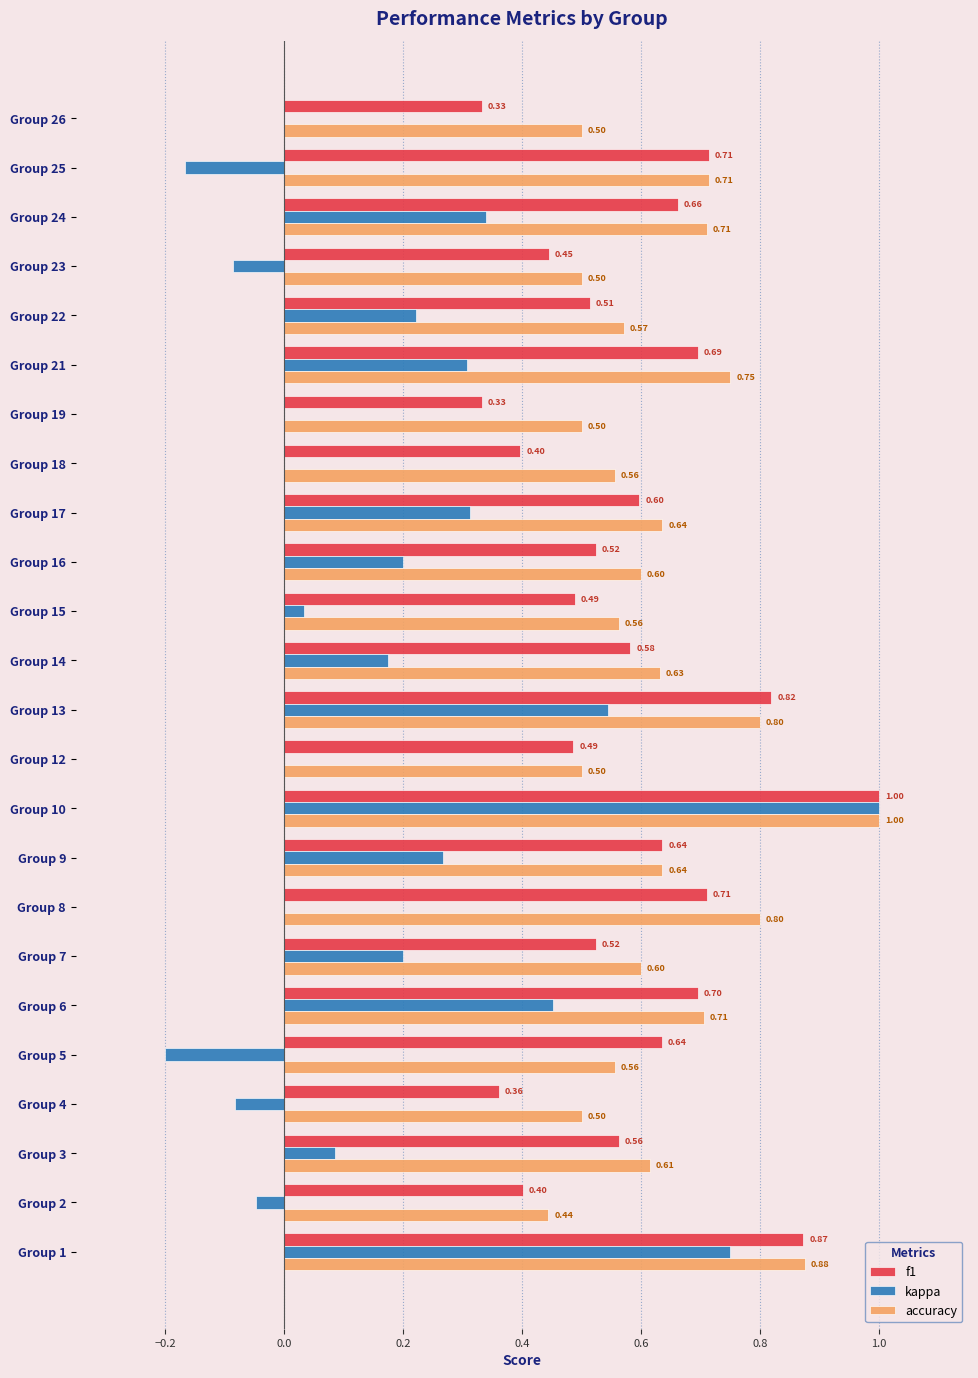

Which series has the largest total across all categories?

accuracy